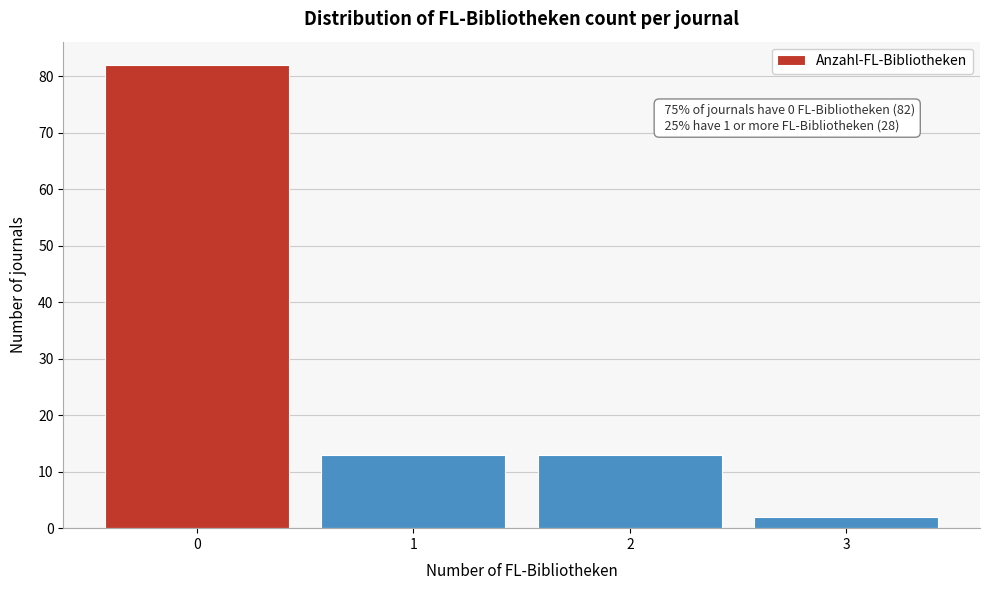

Reading left to right, list all the values displayed in this chart.

82	13	13	2